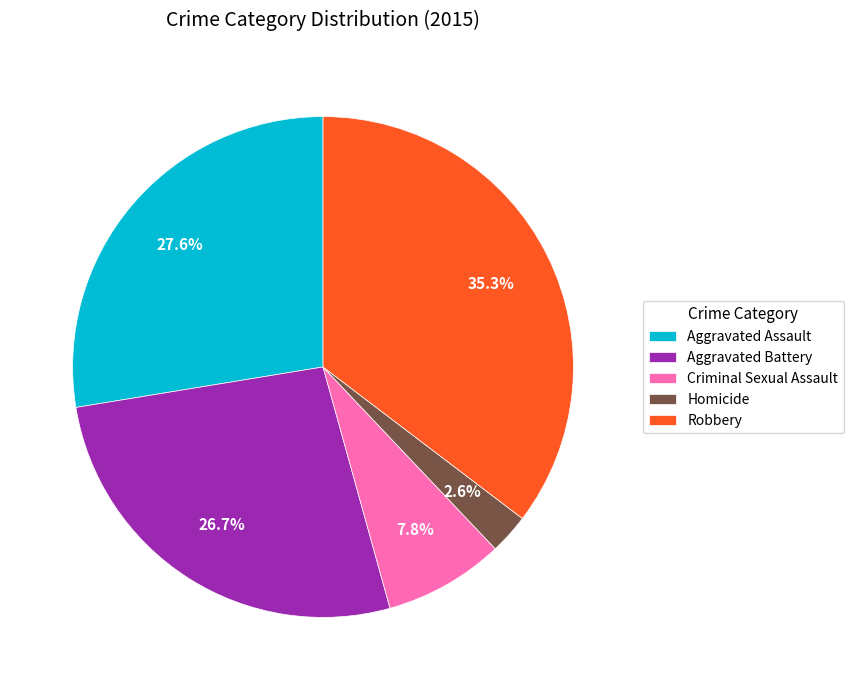

Do Aggravated Assault and Robbery together represent more than half of the pie?

Yes